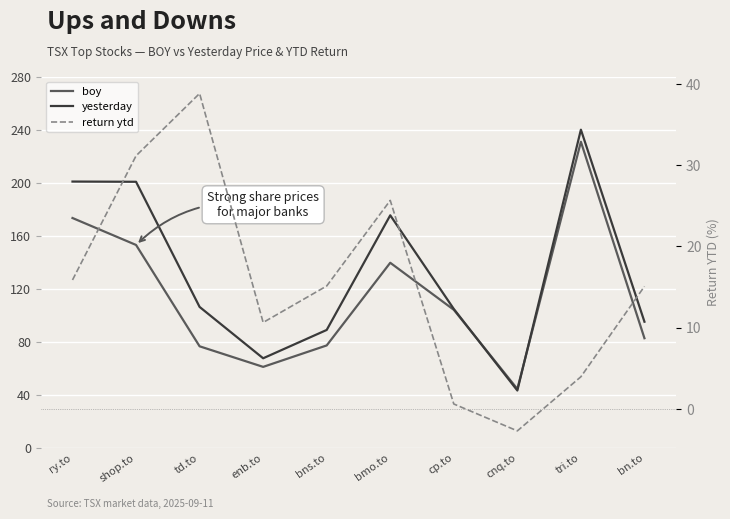

What is the difference between the second highest and minimum values in the yesterday series?

157.6